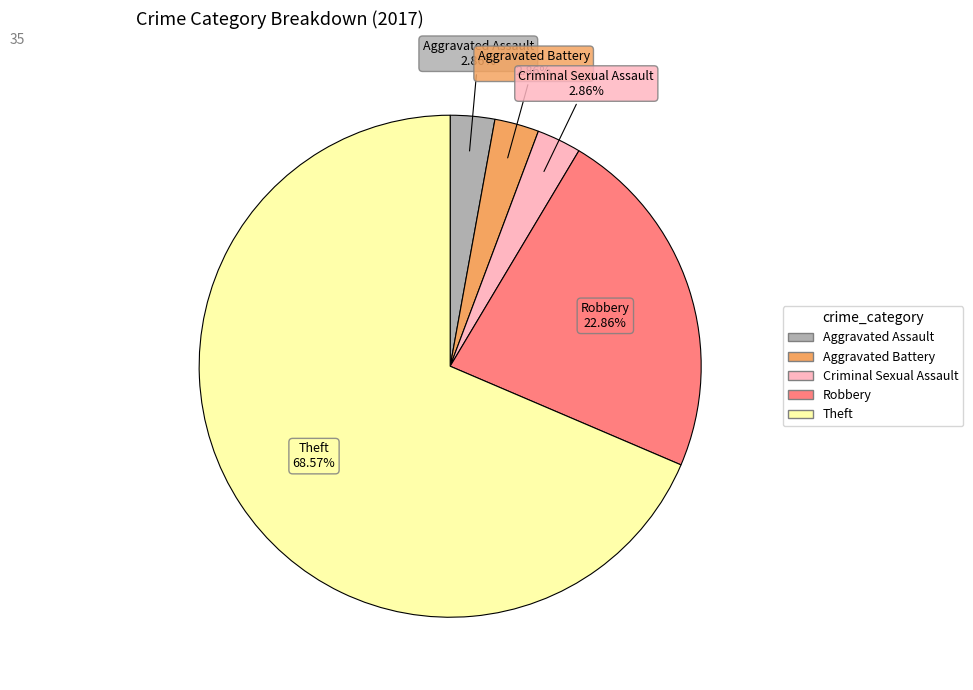

What is the largest slice in the pie chart?

Theft